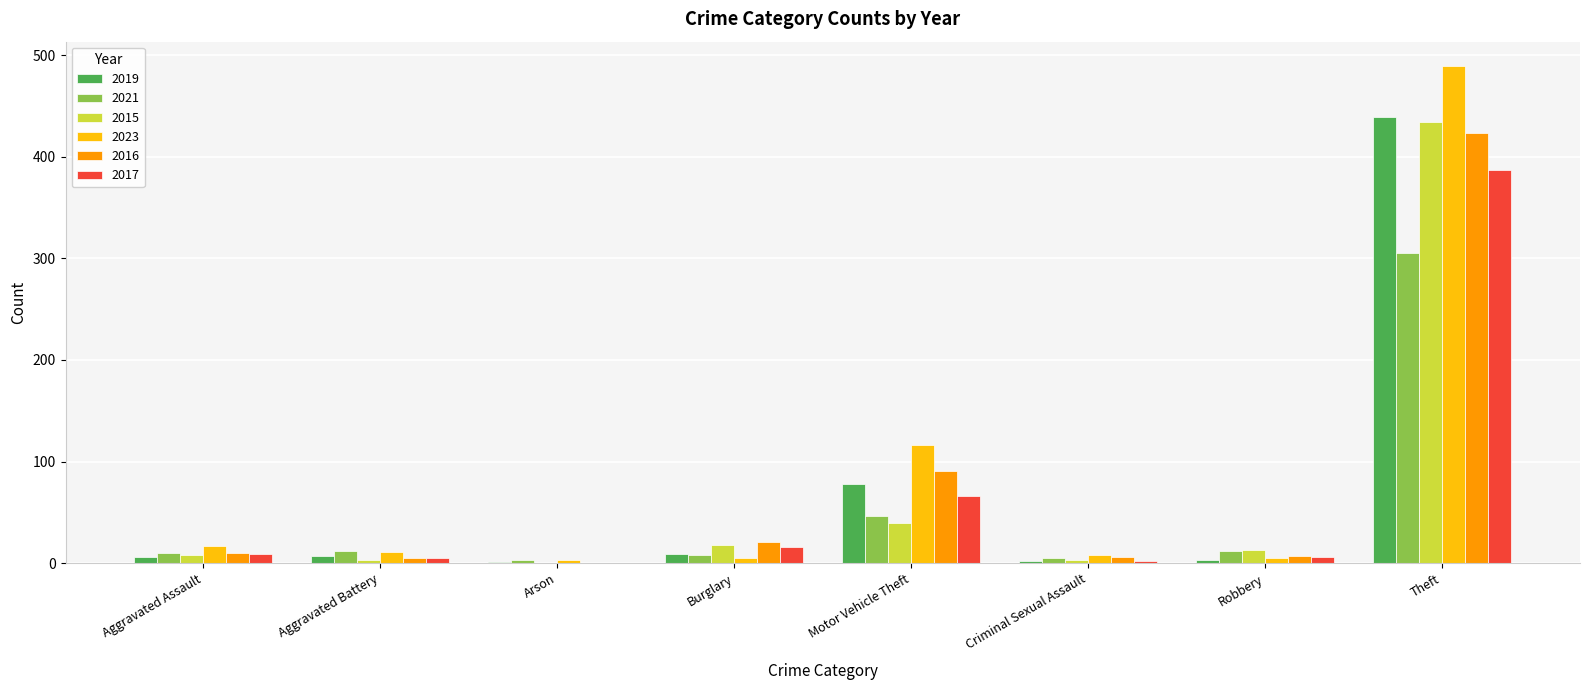

What is the spread (max minus min) of values at Burglary?

16